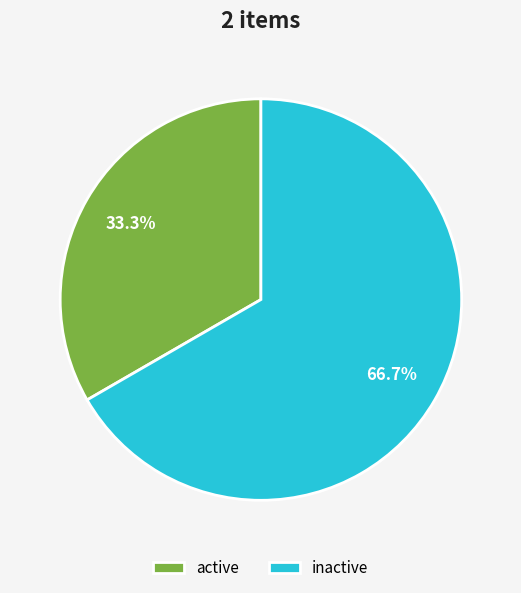

Does any single category account for the majority?

Yes